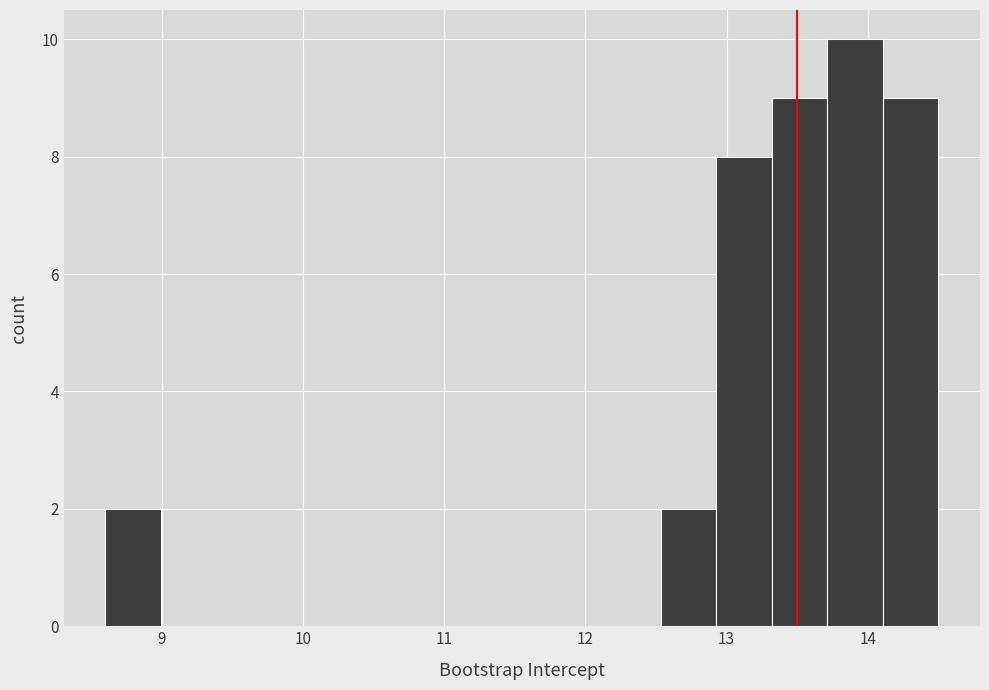

Read against the x-axis, roughly where is the centre of the tallest bar?

13.9